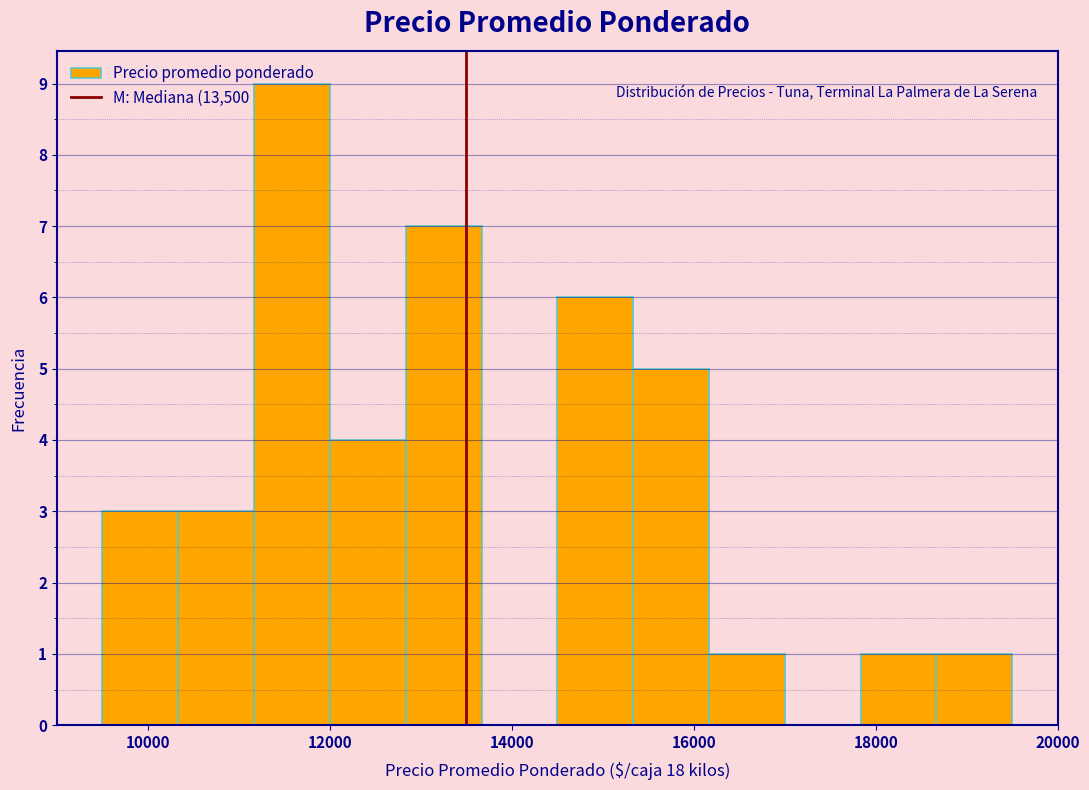

How tall is the bar that spans 9600 to 10400 on the x-axis? Neither the bar edges nor the heights are printed on the chart, so give them approximately, as read against the axes.

3